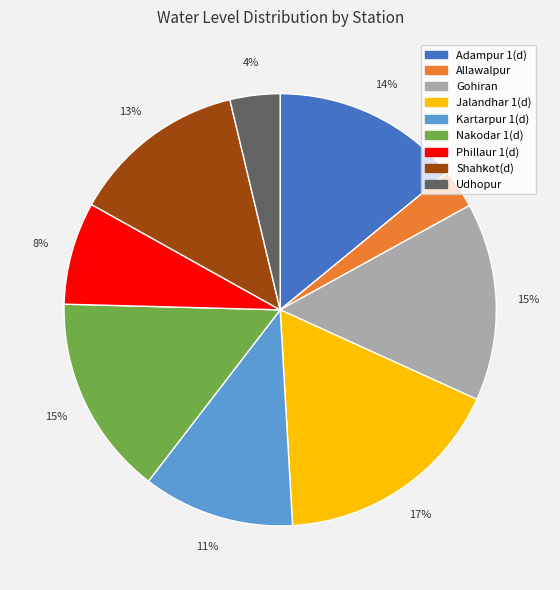

Combined, do Jalandhar 1(d) and Nakodar 1(d) account for over 50%?

No